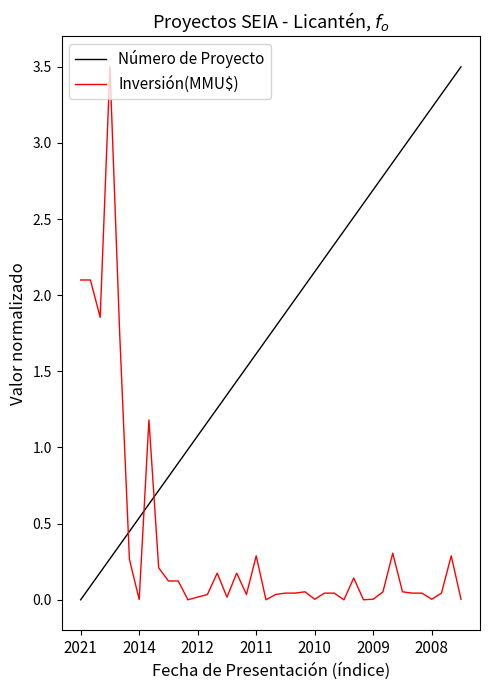

Which series has the largest total across all categories?

Número de Proyecto